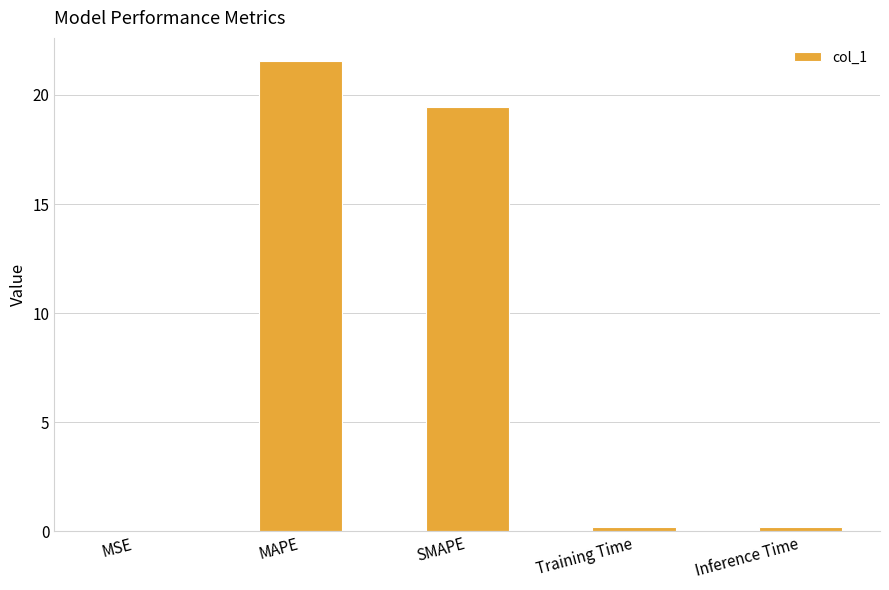

The value at MSE is 0.0. True or false?

True